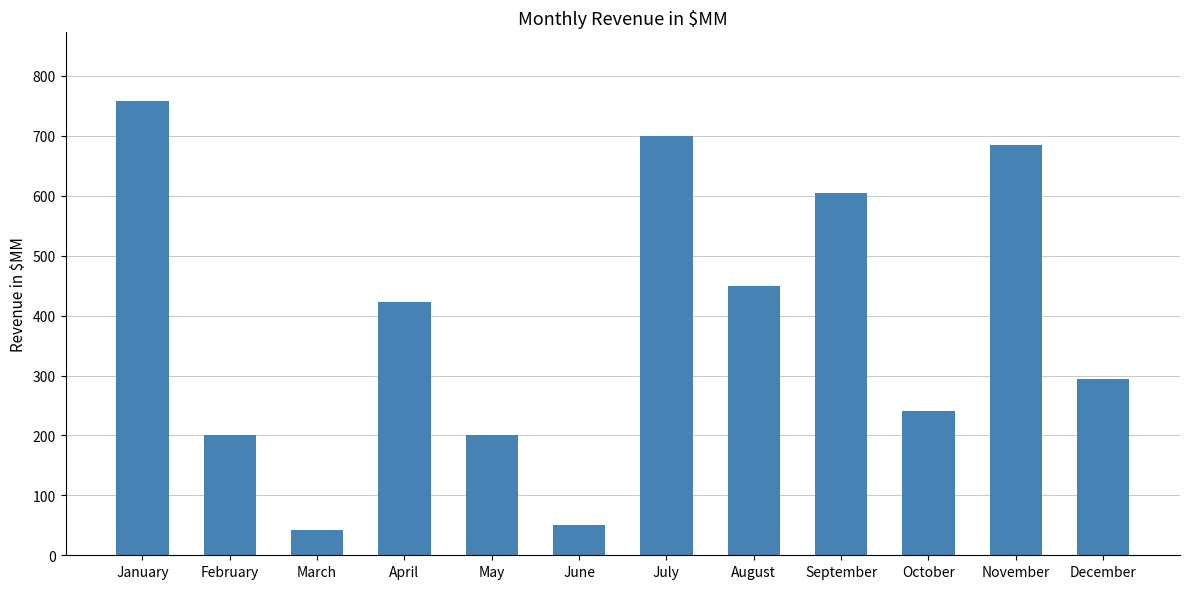

Reading left to right, list all the values displayed in this chart.

759	200	42	423	200	50	700	450	605	240	685	295